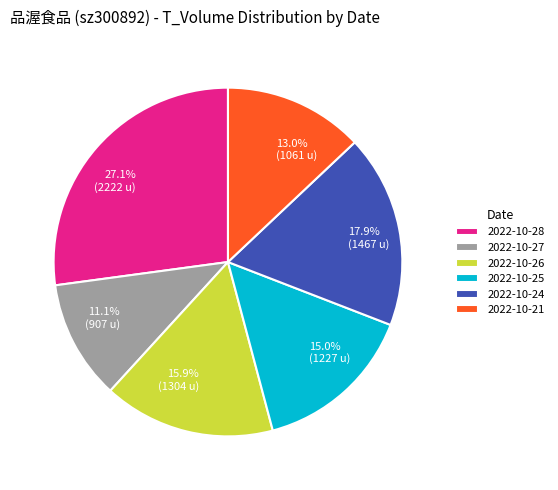

To the nearest percent, what is the difference between the largest and smallest slice percentages?

16%